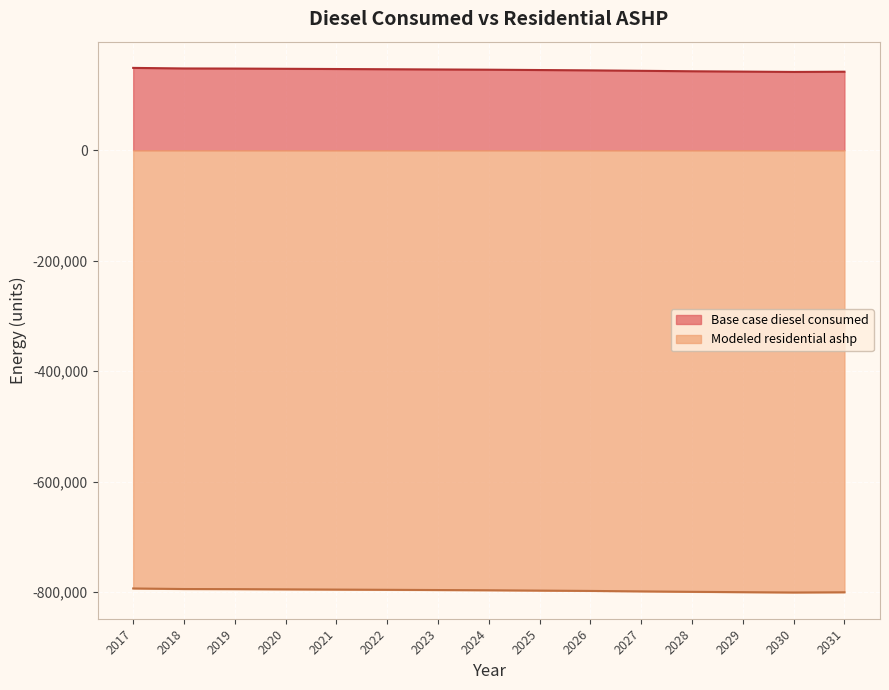

At which label is Base case diesel consumed closest to 145540?

2025